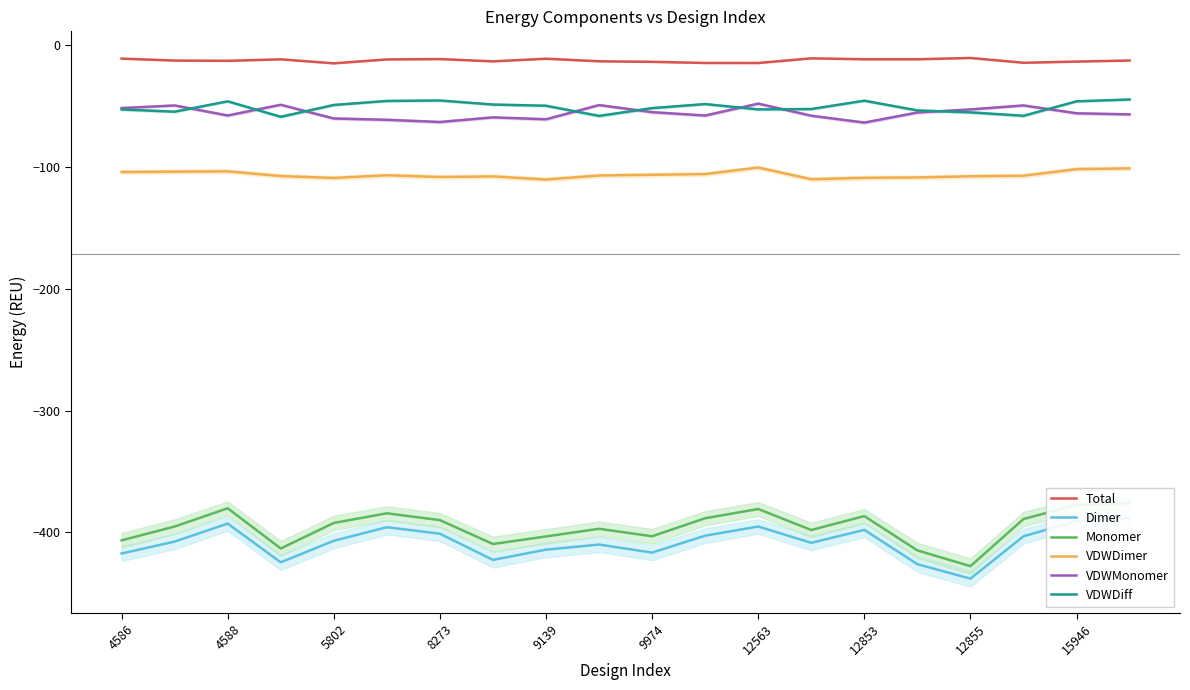

Where does the VDWMonomer series first go above -55?

4586